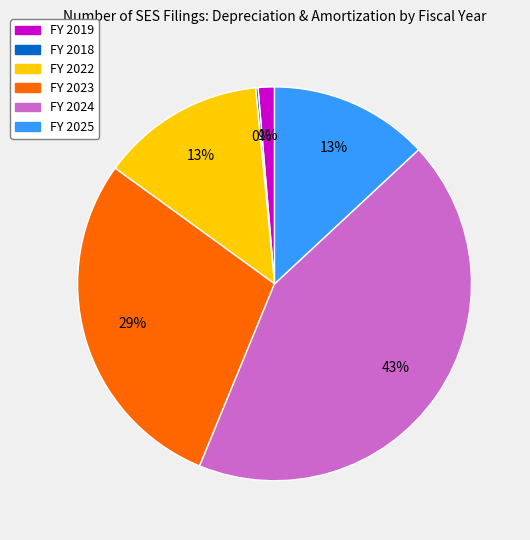

Does any single category account for the majority?

No